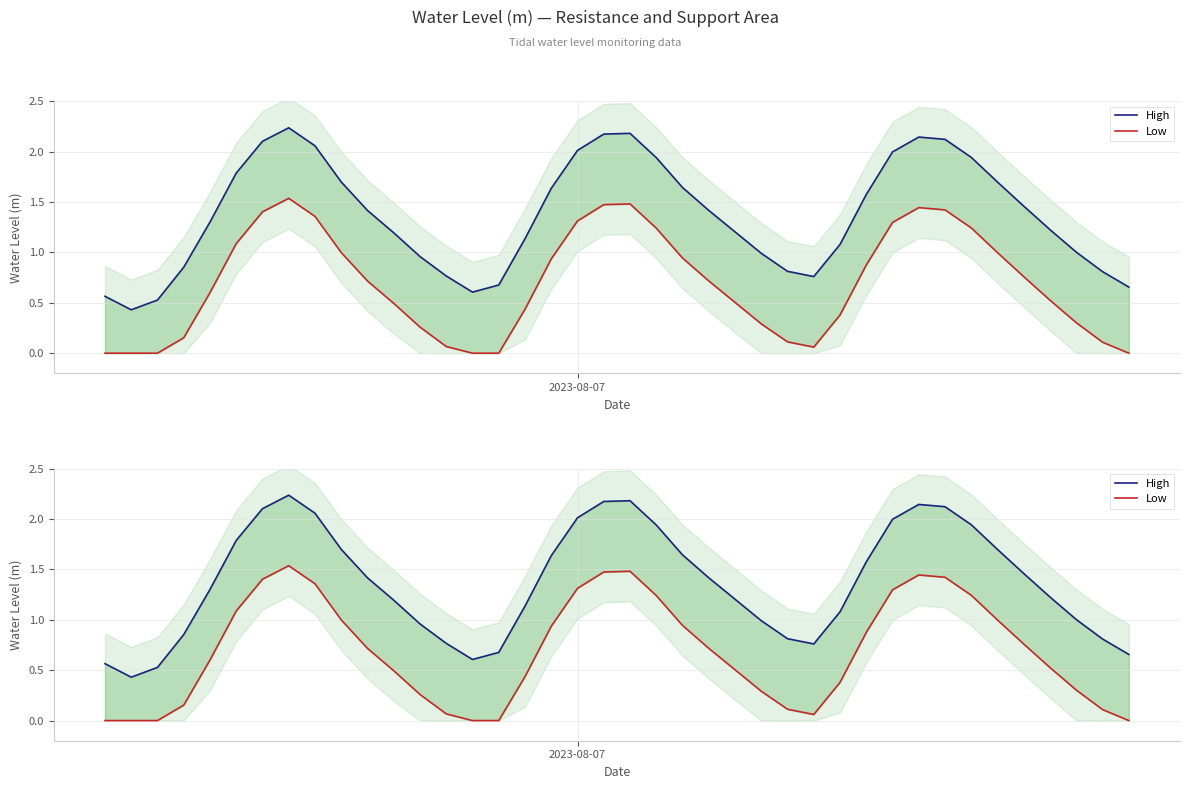

How many data points does each series have?

40